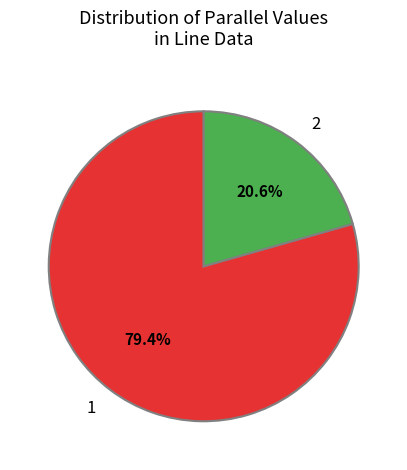

Combined, do 2 and 1 account for over 50%?

Yes